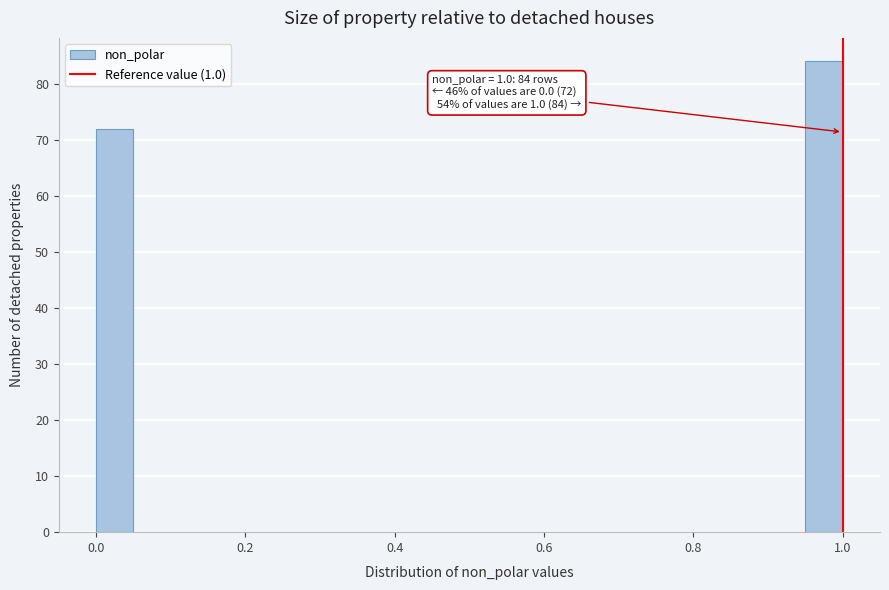

Read against the x-axis, roughly where is the centre of the tallest bar?

0.98